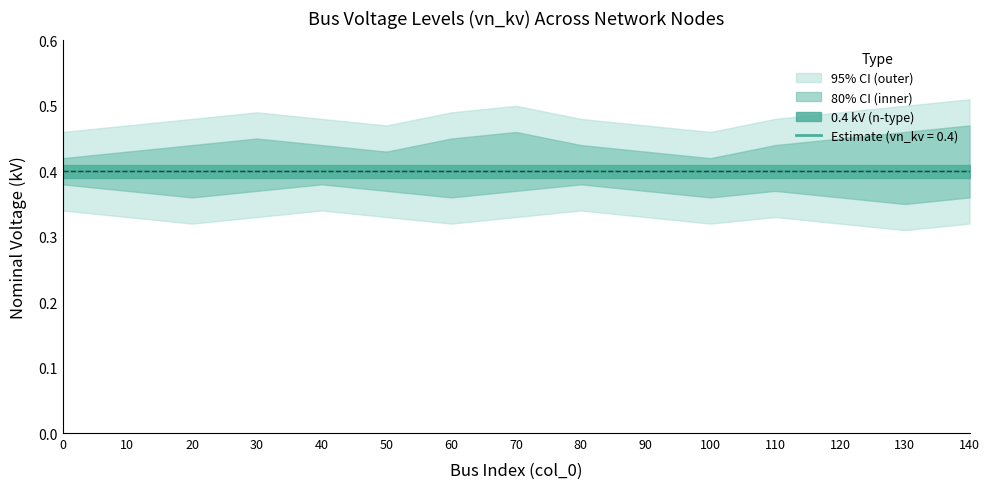

True or false: 0.4 kV (n-type) and Lower CI cross at least once.

False